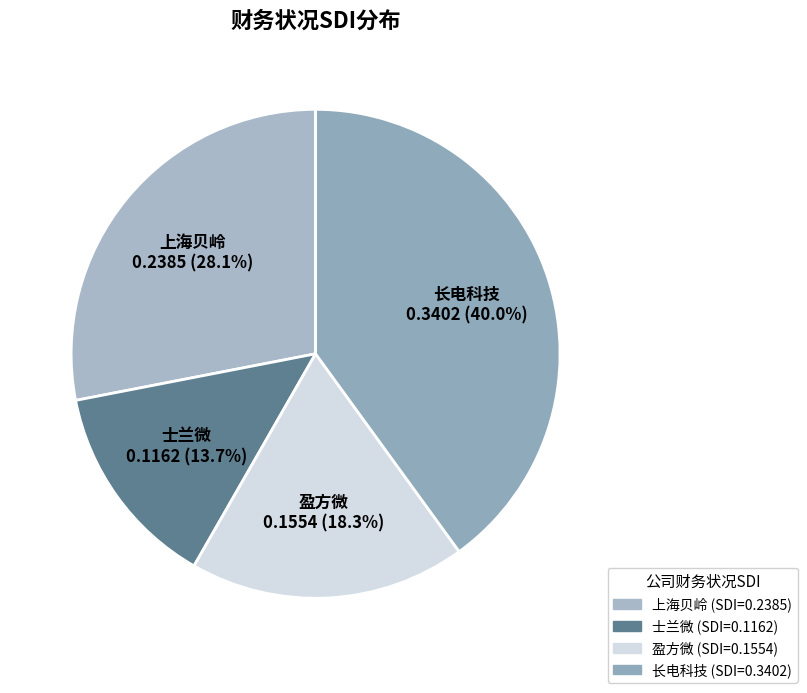

Rank the categories by value from lowest to highest.

士兰微, 盈方微, 上海贝岭, 长电科技